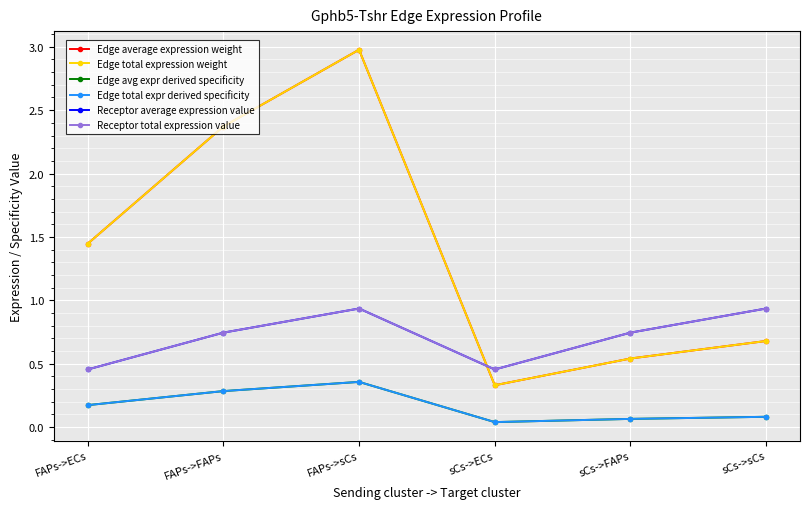

Which series has the largest total across all categories?

Edge average expression weight